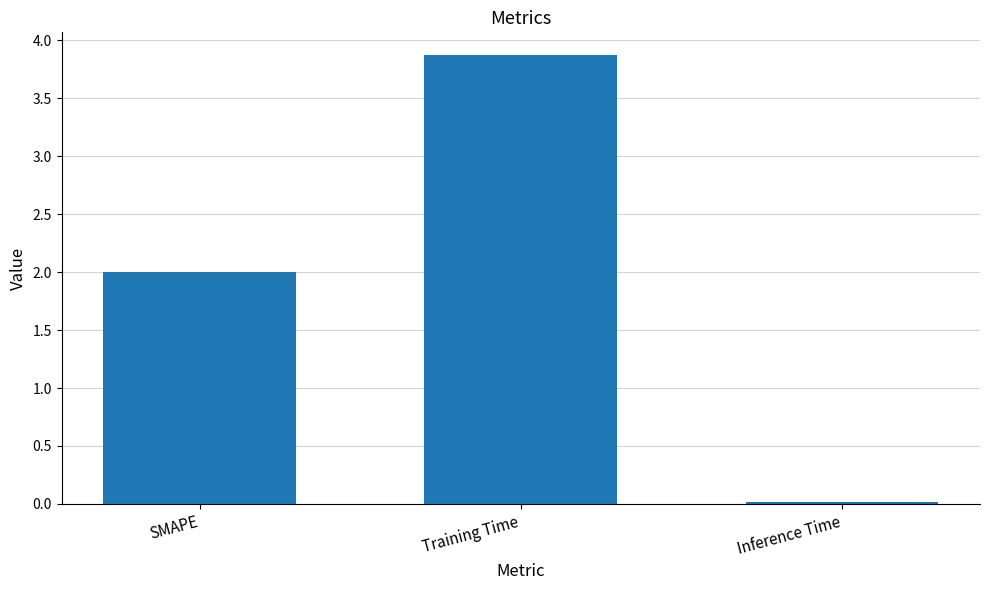

What is the difference between the second highest and minimum values?

2.0